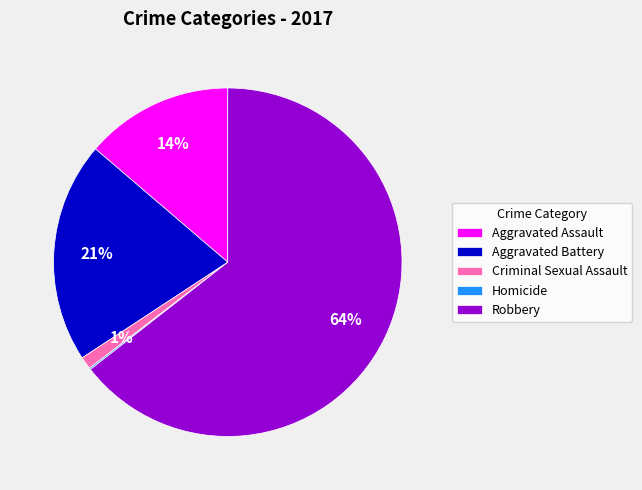

To the nearest percent, what portion does Criminal Sexual Assault represent?

1%